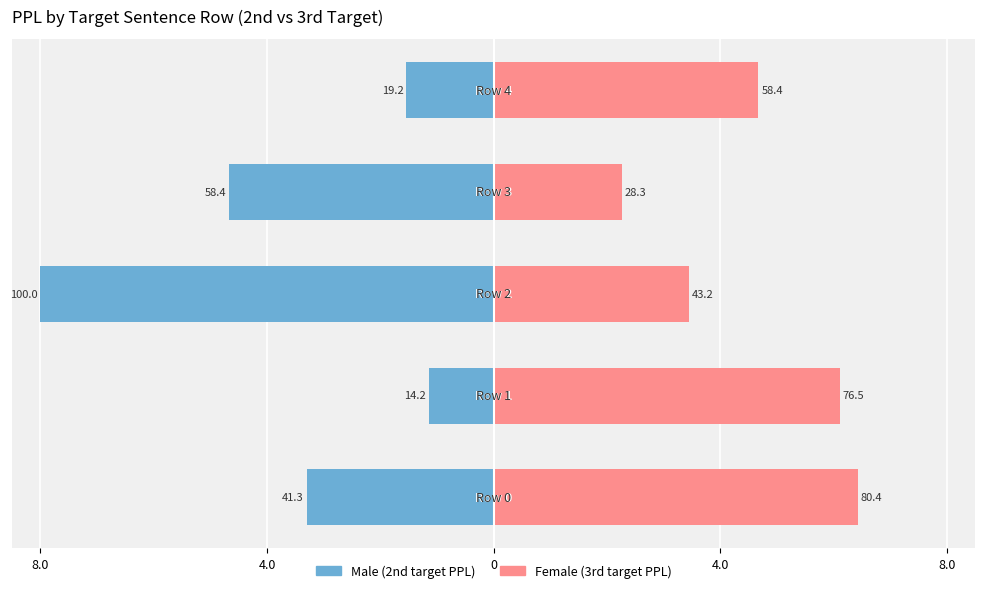

How many groups of bars are there?

5